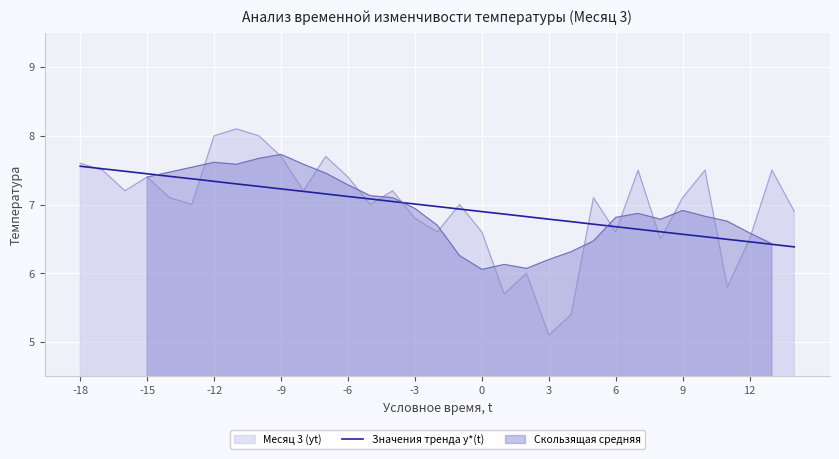

True or false: there are more than 2 points higher than both neighbors.

False